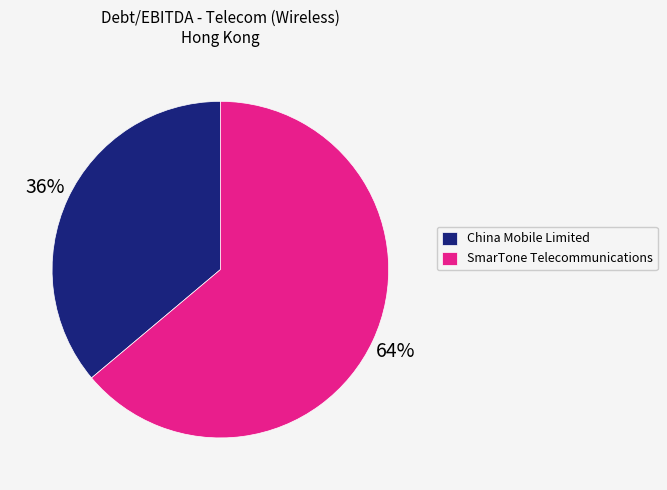

Which slice is the smallest?

China Mobile Limited